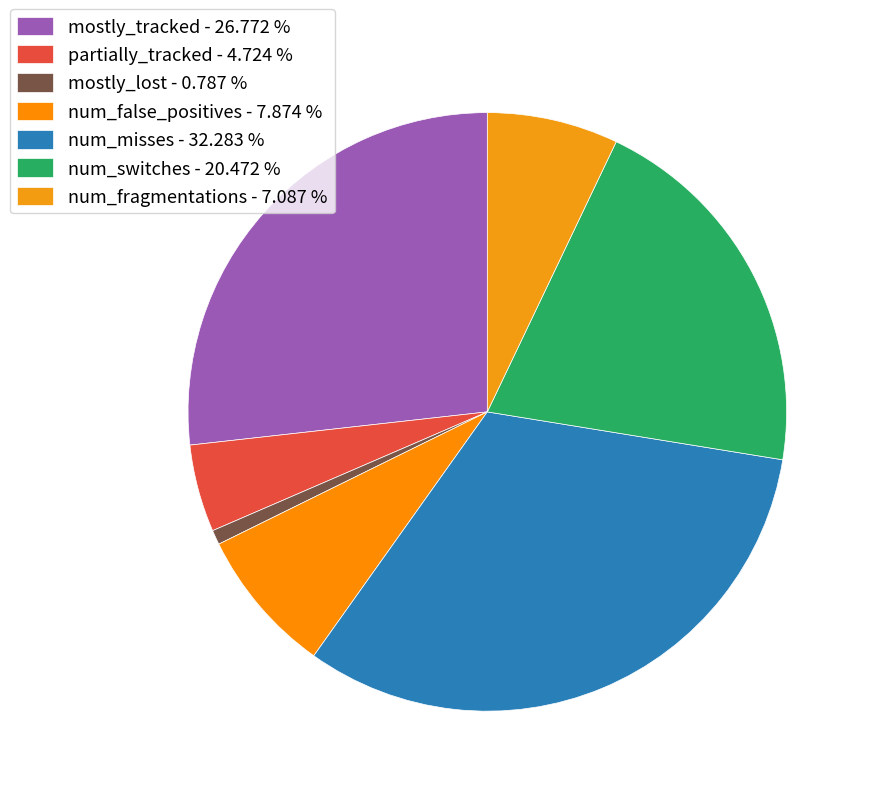

True or false: mostly_lost accounts for 1% of the total.

True